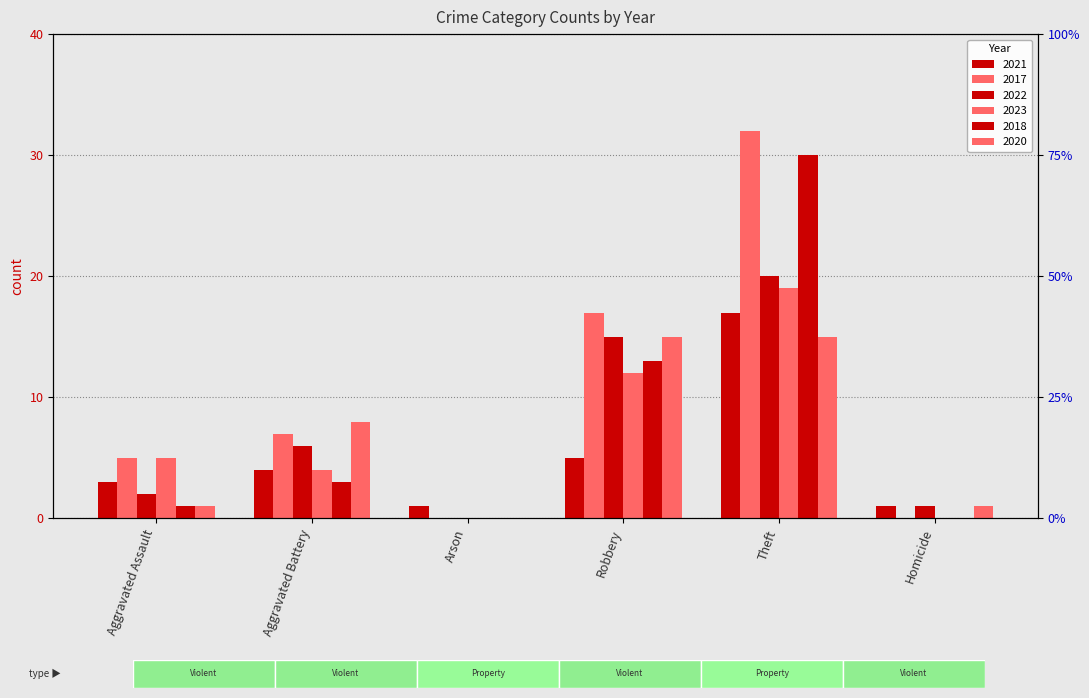

Between Aggravated Assault and Arson, which series saw the biggest shift?

2017